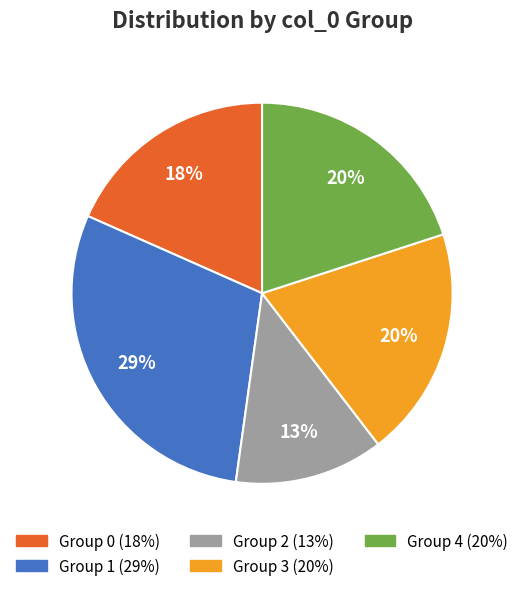

Is there any slice that represents more than half of the pie?

No